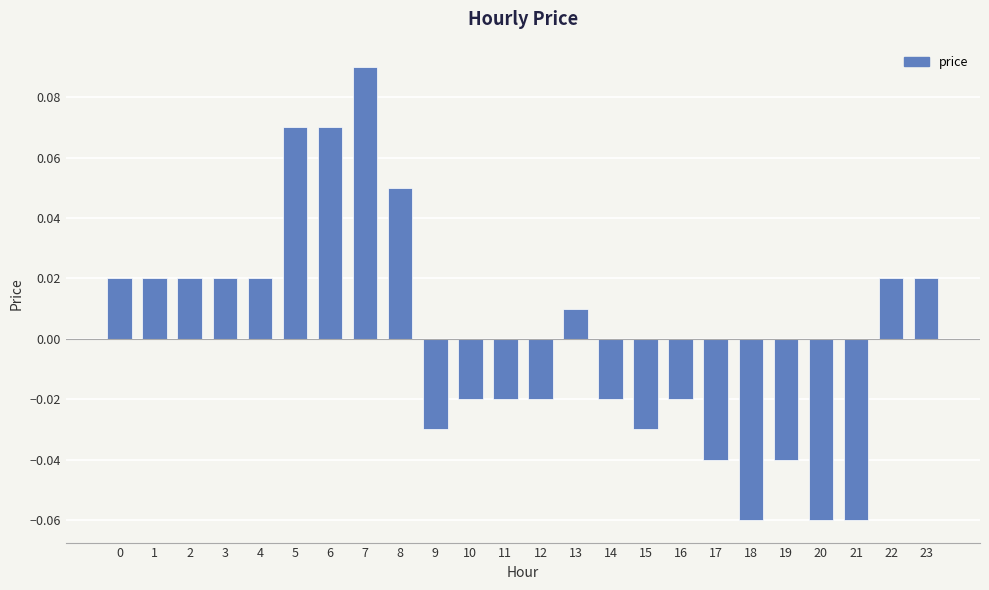

Between 10 and 6, which is larger?

6